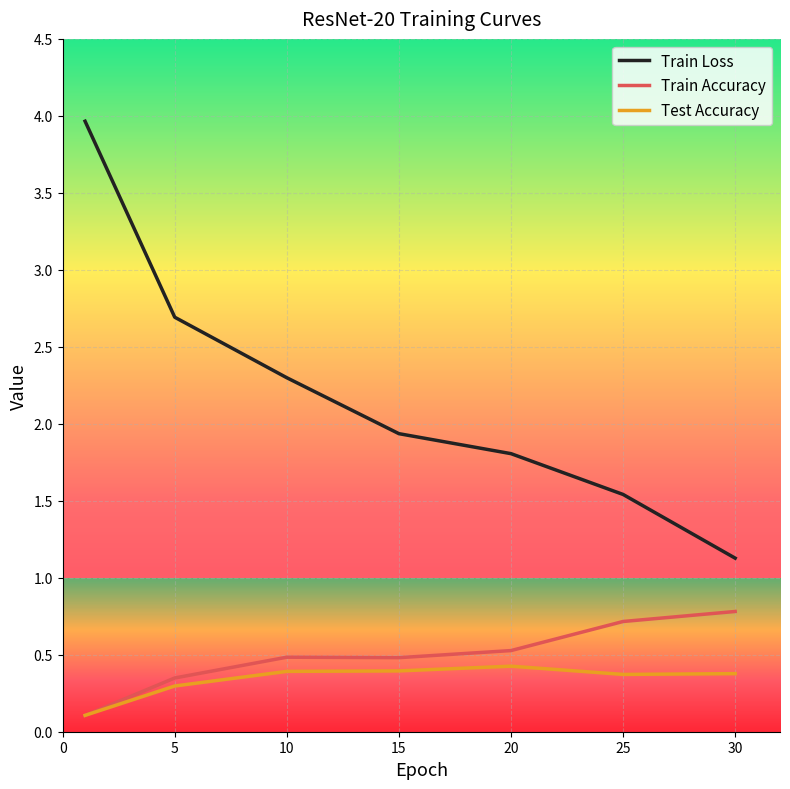

True or false: Train Accuracy and Train Loss cross at least once.

False